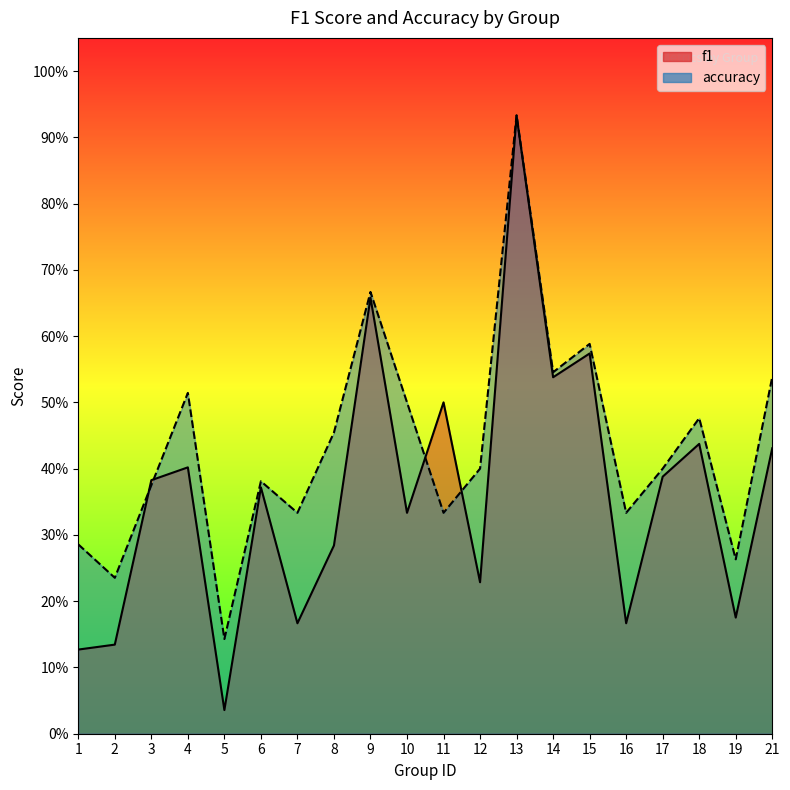

Where is the first local minimum for f1?

5